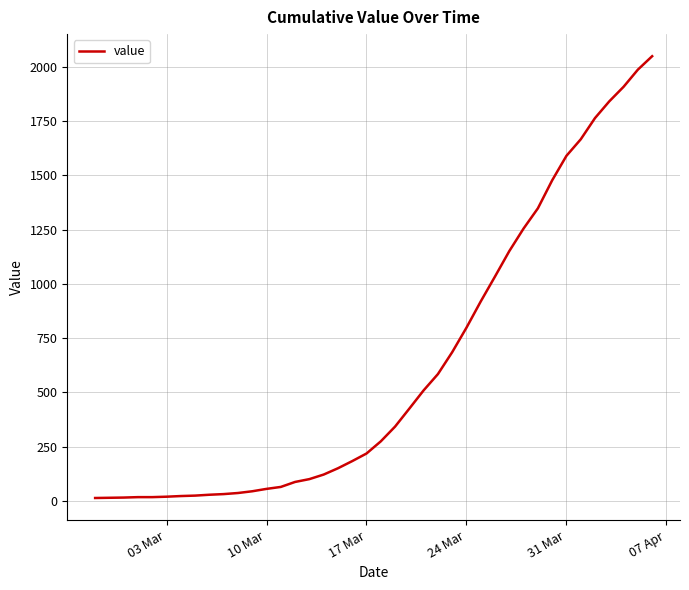

What is the difference between the maximum and minimum values?

2036